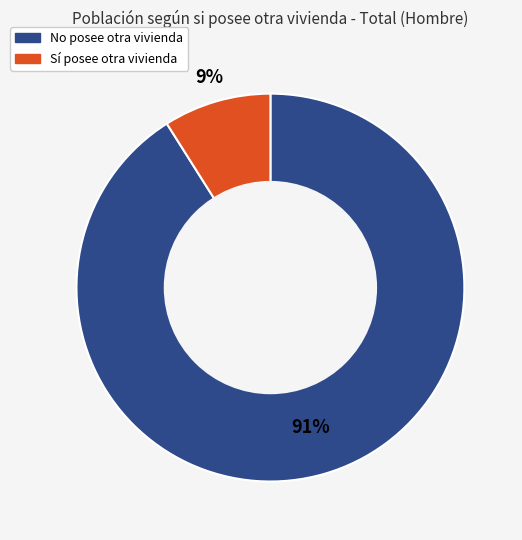

Is there a majority slice in this chart?

Yes